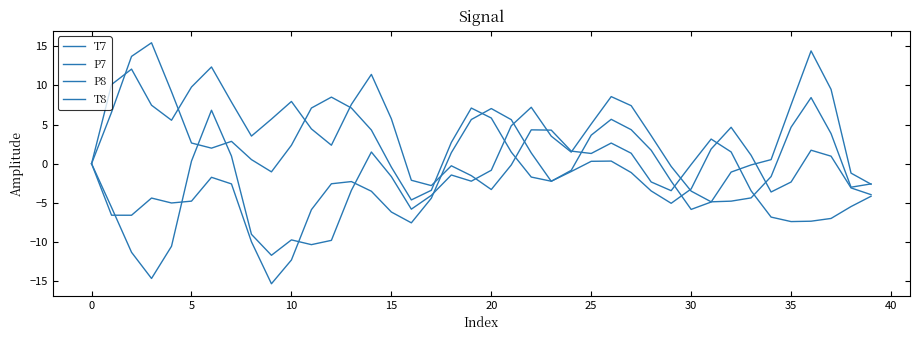

Does the chart display data point markers on the line(s)?

No